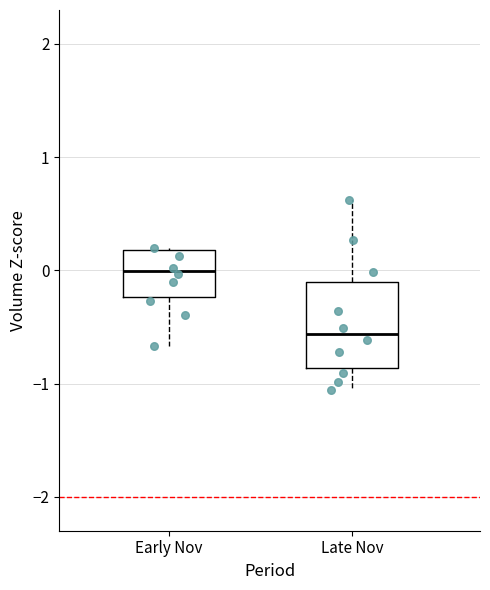

Reading left to right, transcribe this box plot: for each box, give where its median line is, the range the box spans, and where its two whiskers end, as read against the y-axis. The values are not printed on the chart, so give them approximately, as read against the axis.

Early Nov: median 0.0, box -0.2 to 0.2, whiskers -0.7 to 0.2
Late Nov: median -0.6, box -0.9 to -0.1, whiskers -1.1 to 0.6